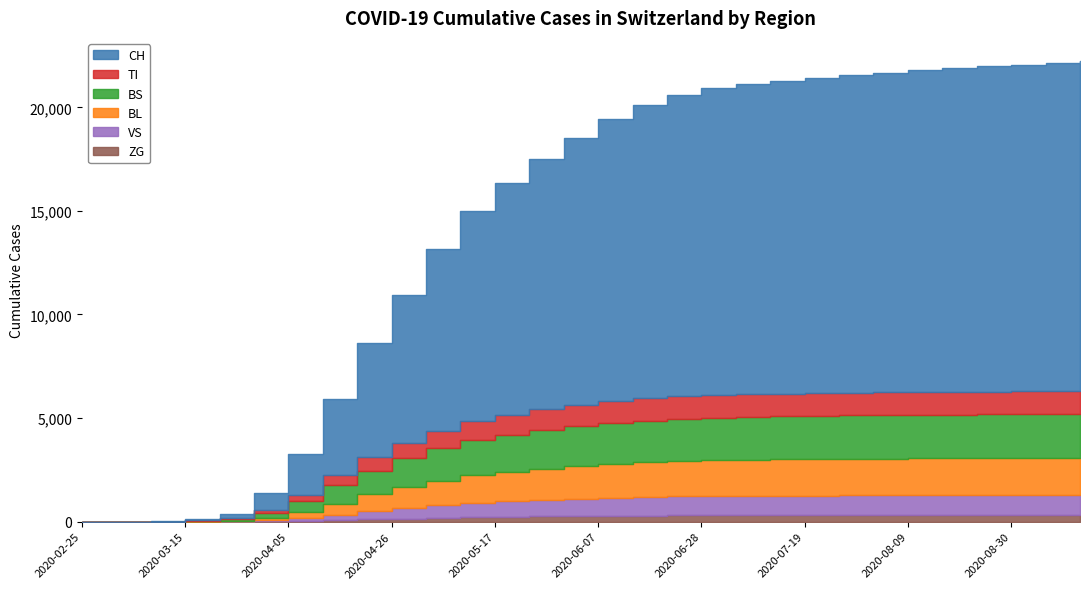

How many categories are shown in the chart?

30